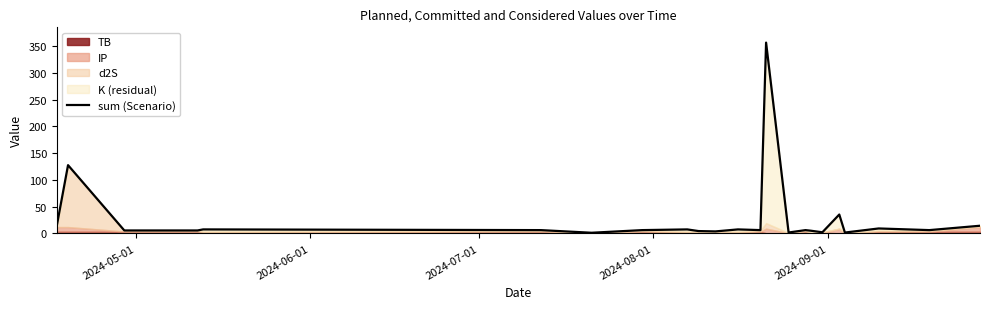

Reading left to right, what are all the values shown in this chart?

14.4	127.5	5.6	5.6	7.5	6.2	1.3	6.2	7.5	4.4	3.8	7.5	6.2	356.4	1.7	6.2	5.0	2.2	35.3	1.6	9.3	6.2	14.4